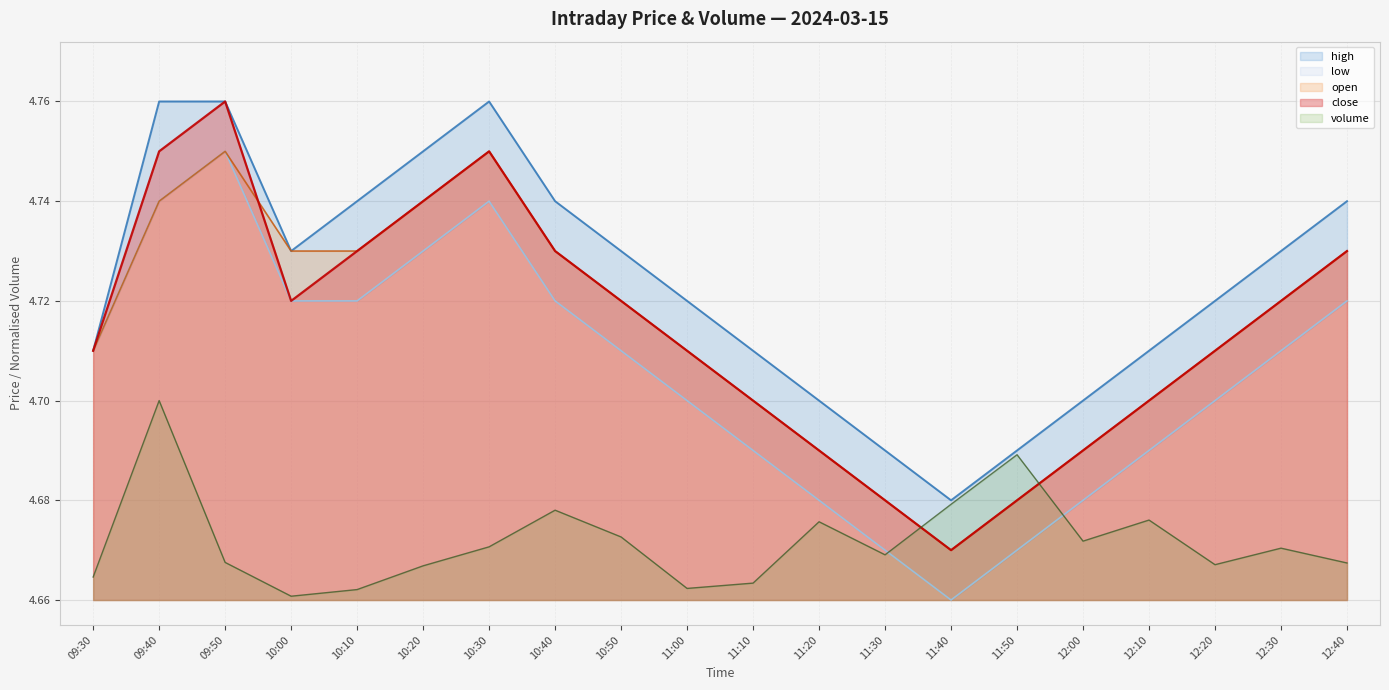

True or false: open has more than 2 interior local peaks.

False